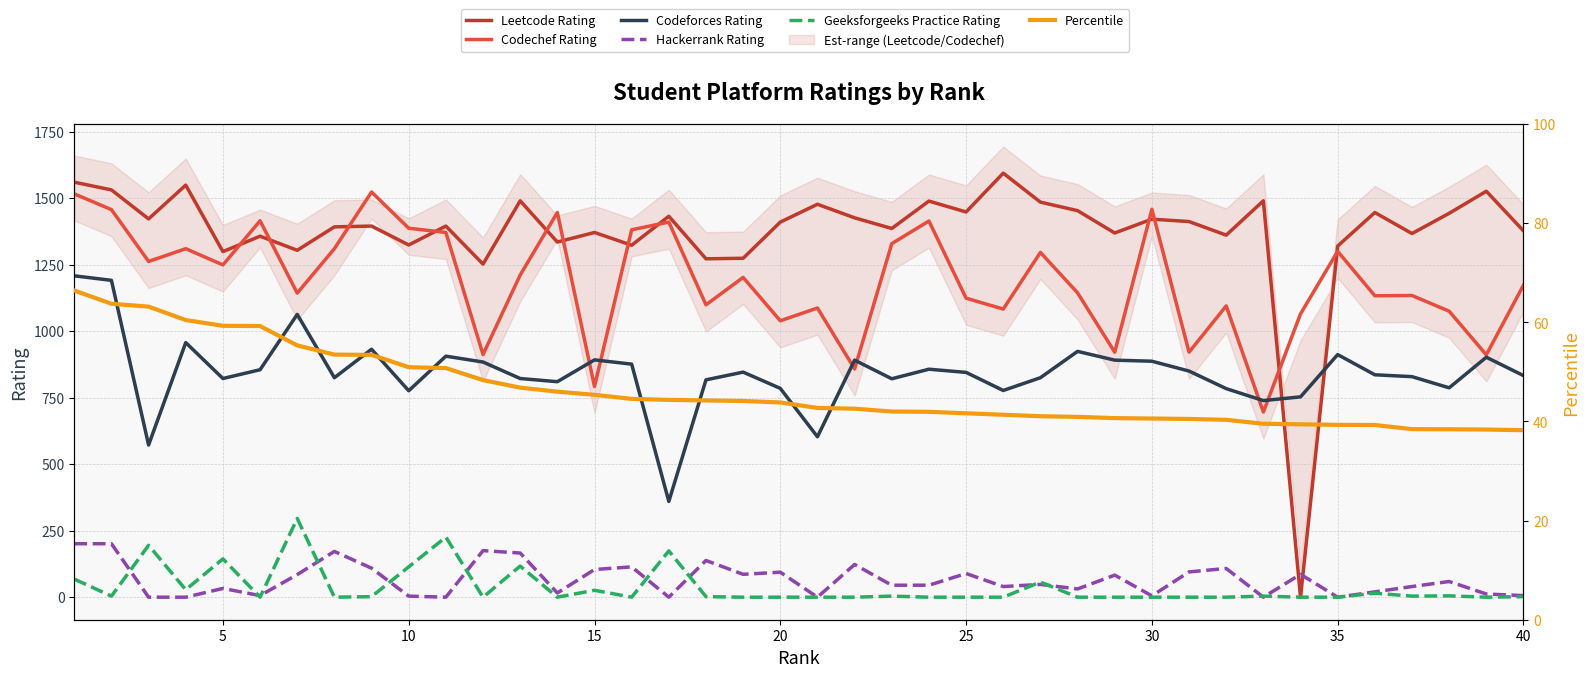

What is the highest value of the Percentile series?

66.4